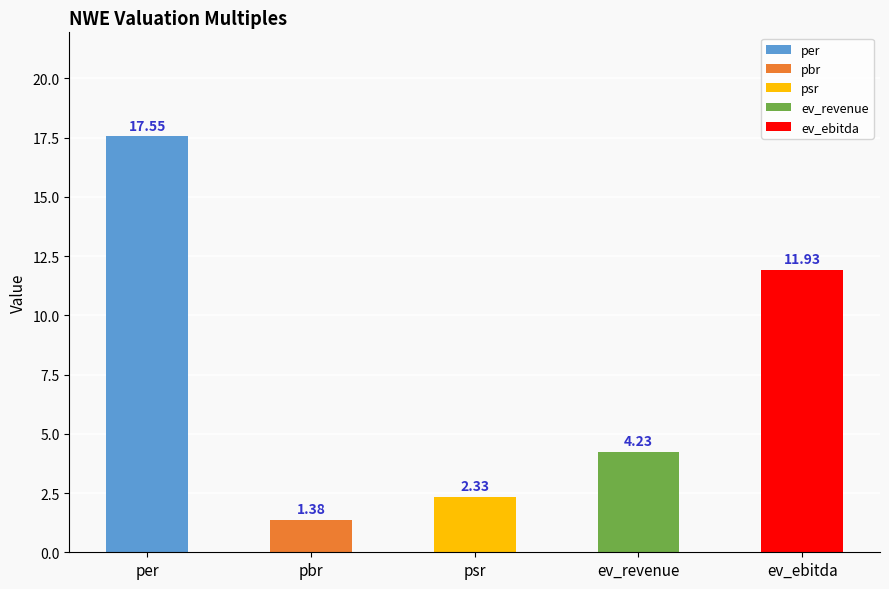

What is the sum of the values at psr and per?

19.9